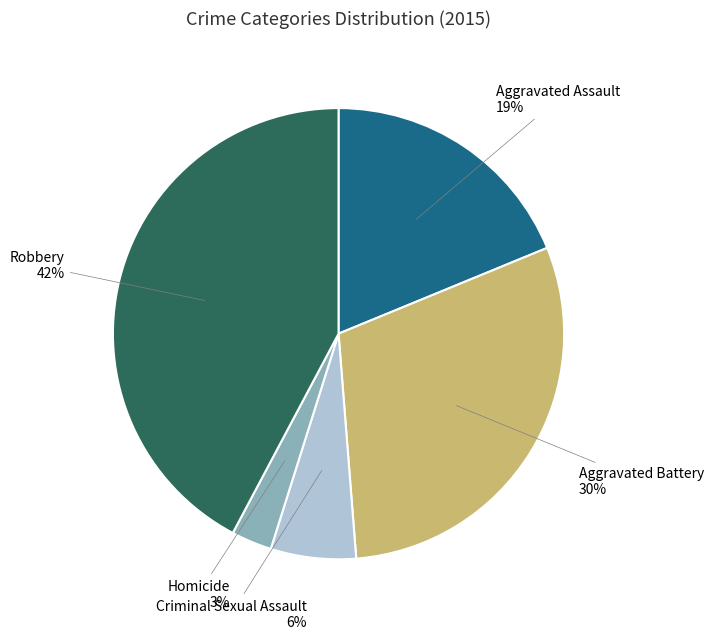

Is there any slice that represents more than half of the pie?

No